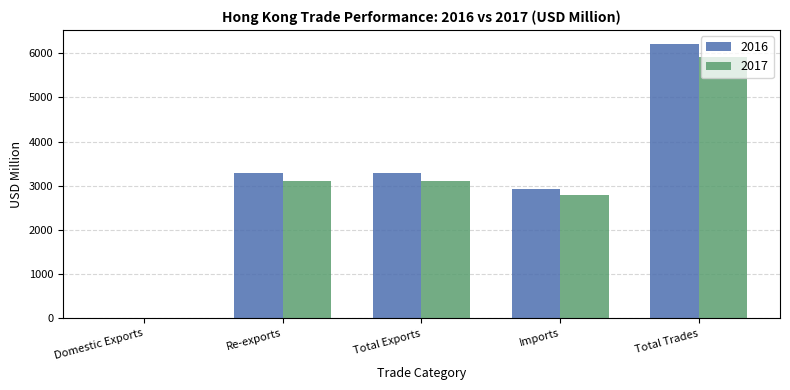

Is it true that 2017 equals 7708.5 at Total Trades?

False